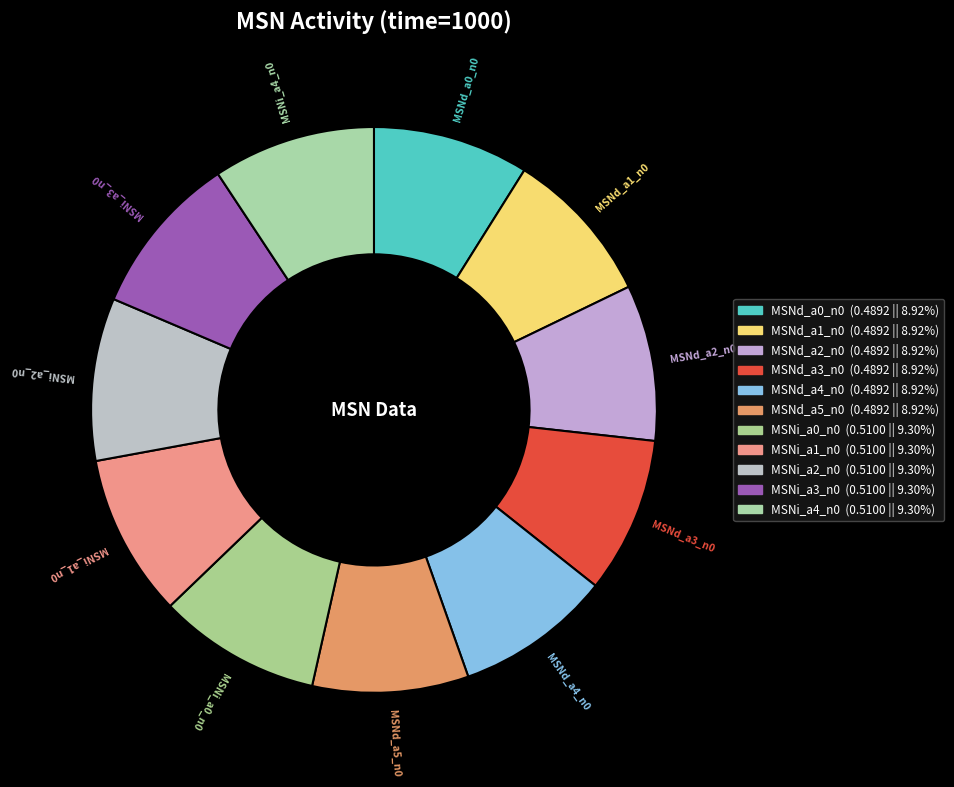

Is the sum of MSNi_a4_n0 and MSNd_a2_n0 greater than half?

No